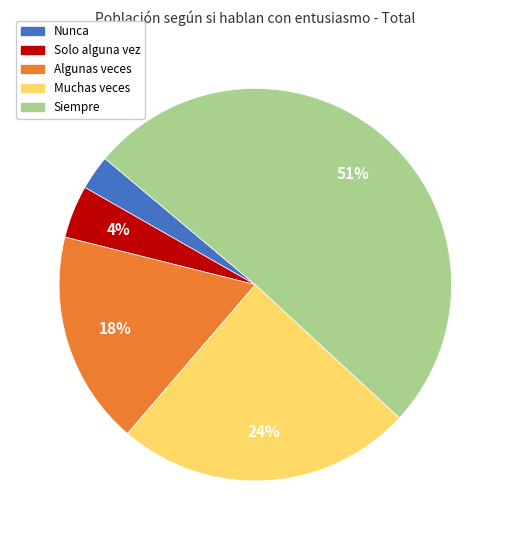

Is the sum of Muchas veces and Solo alguna vez greater than half?

No